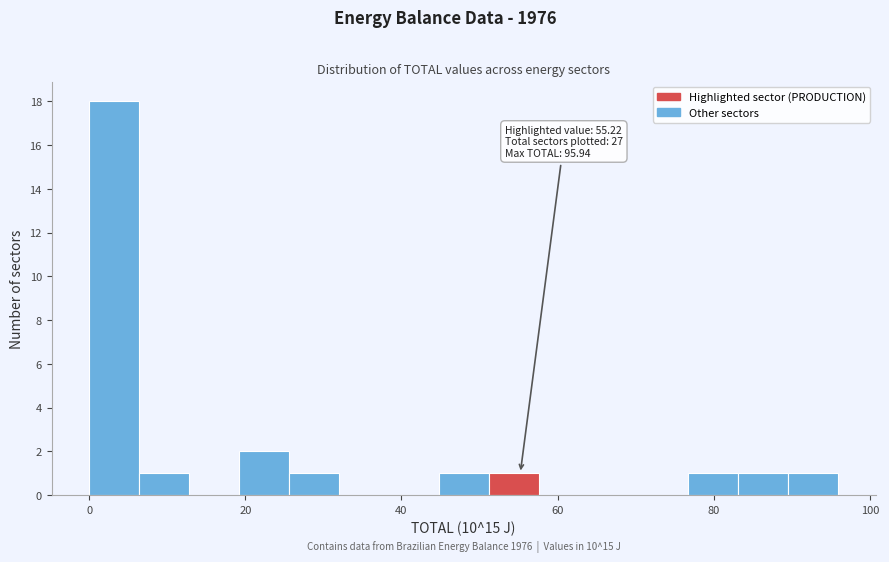

Around what value on the x-axis is the tallest bar? Give the approximate position of its centre, as read against the axis.

4